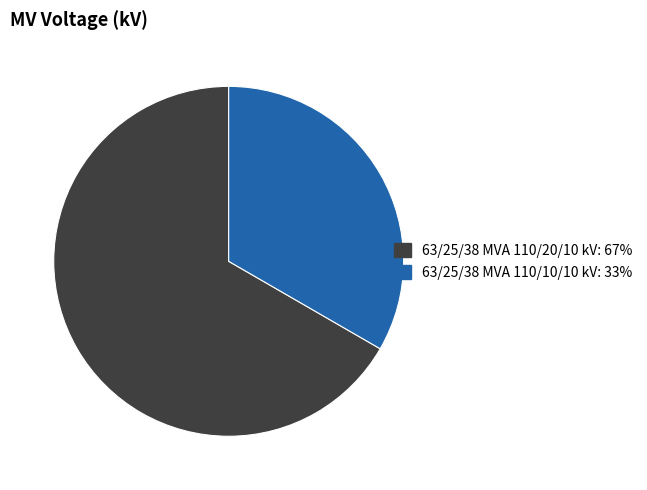

True or false: 63/25/38 MVA 110/10/10 kV accounts for 33% of the total.

True